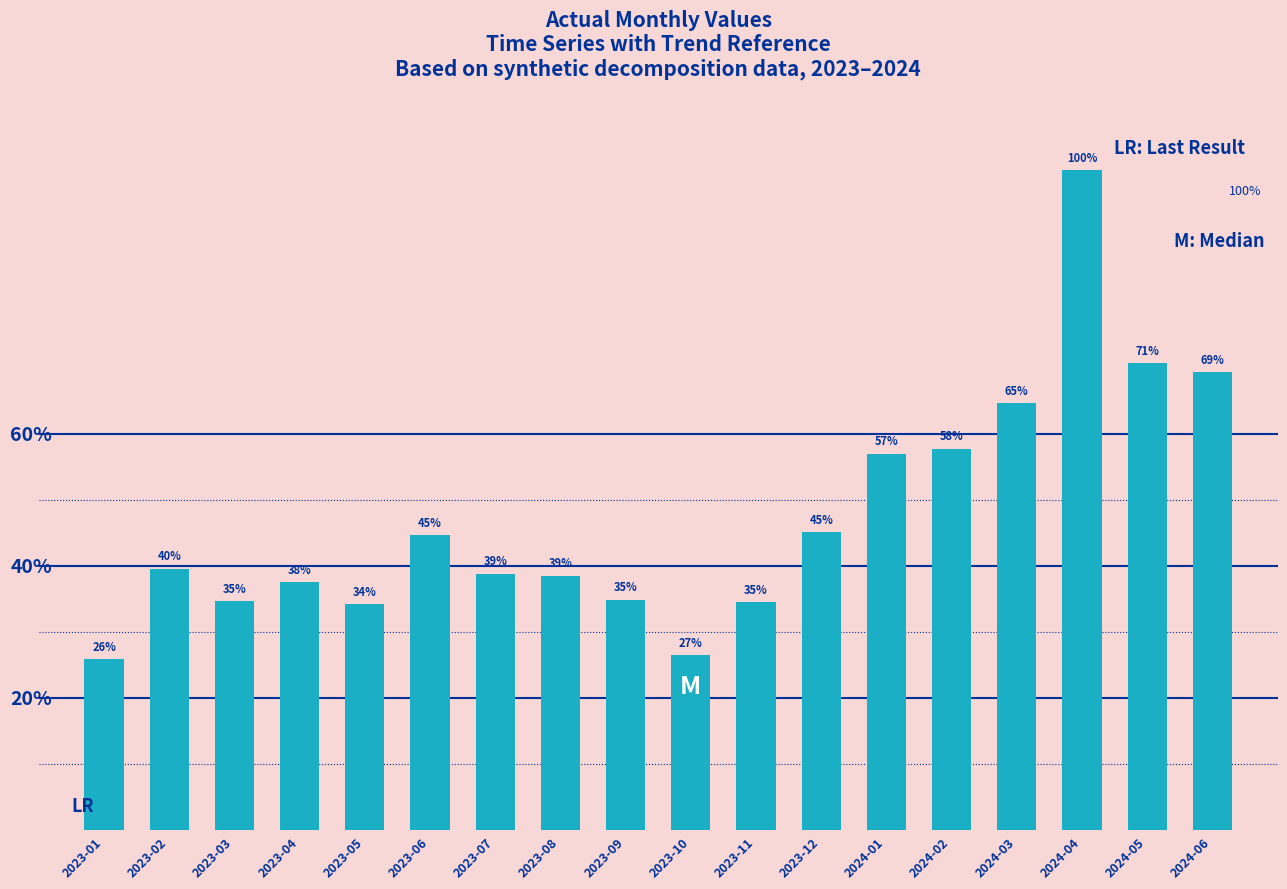

Rank the categories by value from lowest to highest.

2023-01, 2023-10, 2023-05, 2023-11, 2023-03, 2023-09, 2023-04, 2023-08, 2023-07, 2023-02, 2023-06, 2023-12, 2024-01, 2024-02, 2024-03, 2024-06, 2024-05, 2024-04